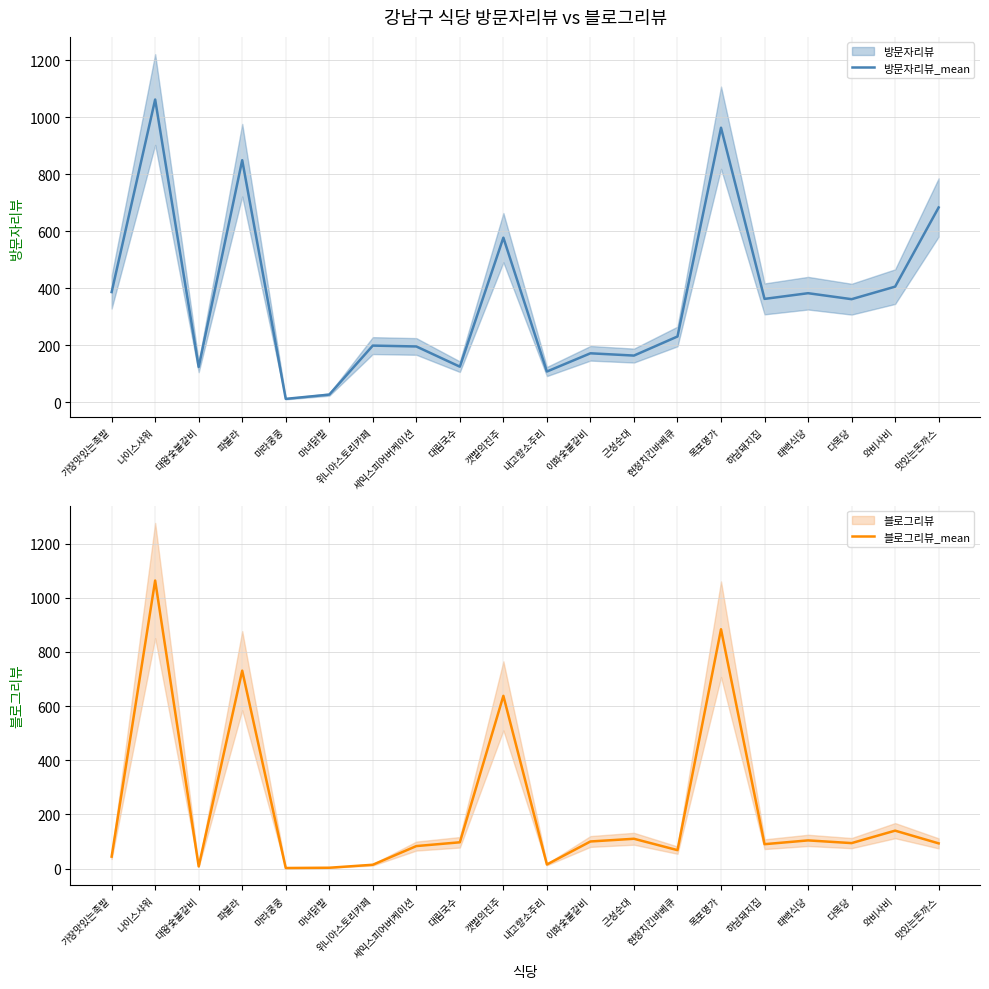

Reading right to left, transcribe all the data shown in this chart.

방문자리뷰_mean: 맛있는돈까스=683	와비사비=405	다목당=361	태백식당=382	하남돼지집=362	목포명가=963	현정치킨바베큐=230	근성순대=163	이화숯불갈비=171	내고향소주리=107	갯벌의진주=577	대림국수=124	세익스피어버케이션=195	위니아스토리카페=198	마녀닭발=26	마라쿵쿵=11	파불라=849	대왕숯불갈비=123	나이스샤워=1062	가장맛있는족발=386
블로그리뷰_mean: 맛있는돈까스=93	와비사비=140	다목당=94	태백식당=104	하남돼지집=90	목포명가=884	현정치킨바베큐=68	근성순대=110	이화숯불갈비=100	내고향소주리=15	갯벌의진주=638	대림국수=97	세익스피어버케이션=83	위니아스토리카페=14	마녀닭발=3	마라쿵쿵=2	파불라=731	대왕숯불갈비=8	나이스샤워=1064	가장맛있는족발=44